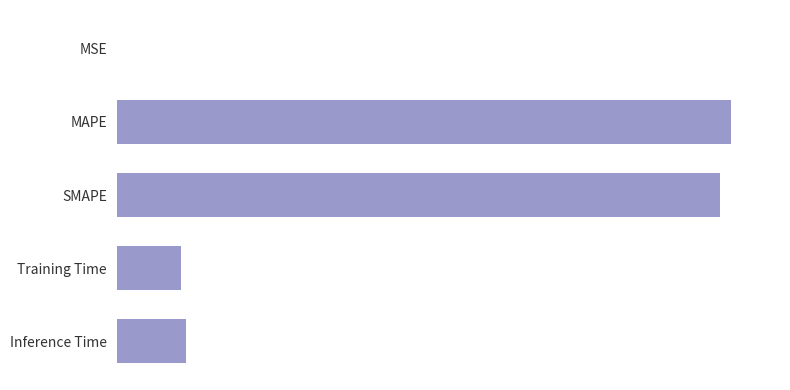

What is the sum of all values?

7.6